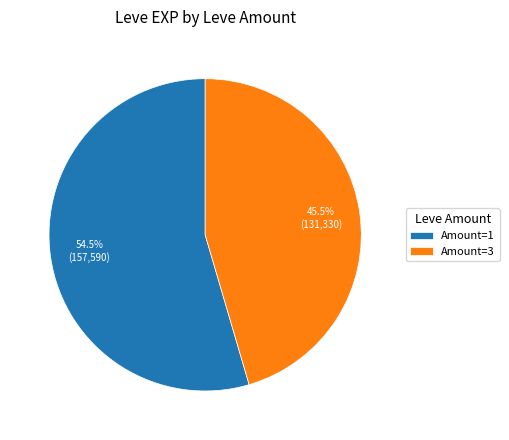

Rank the categories by value from lowest to highest.

Amount=3, Amount=1